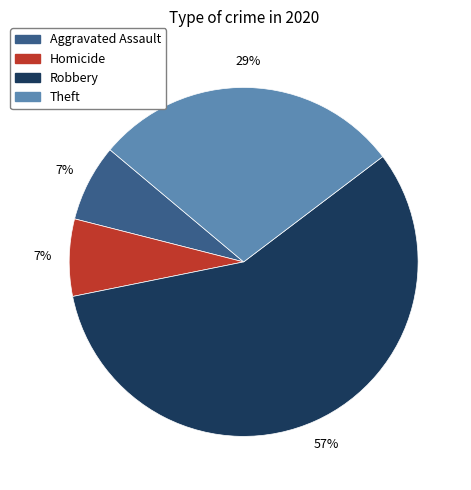

Is there a majority slice in this chart?

Yes